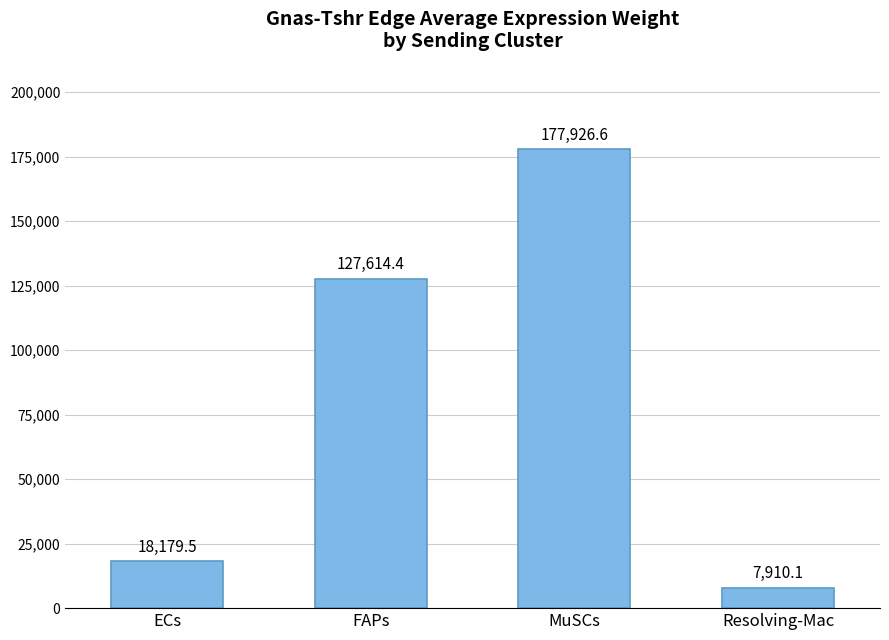

Count the number of data series in this chart.

1